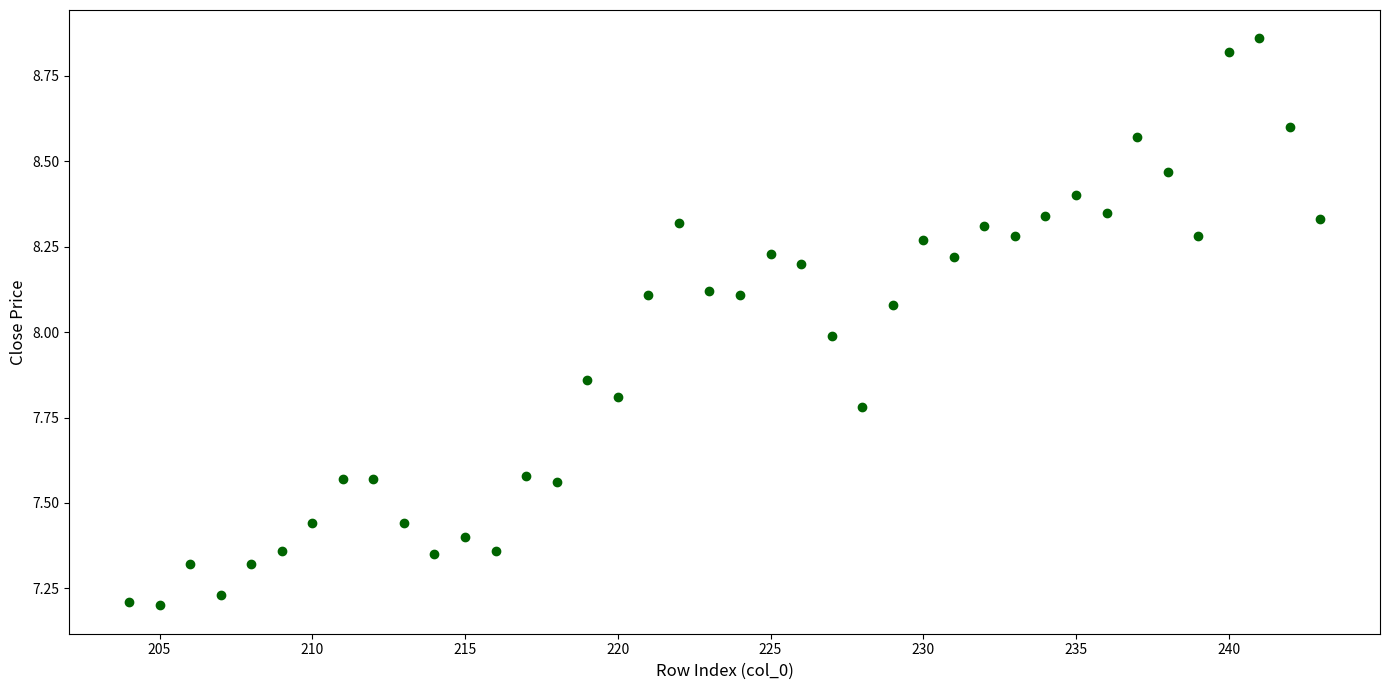

What is the range of Y values (max minus min)?

1.7